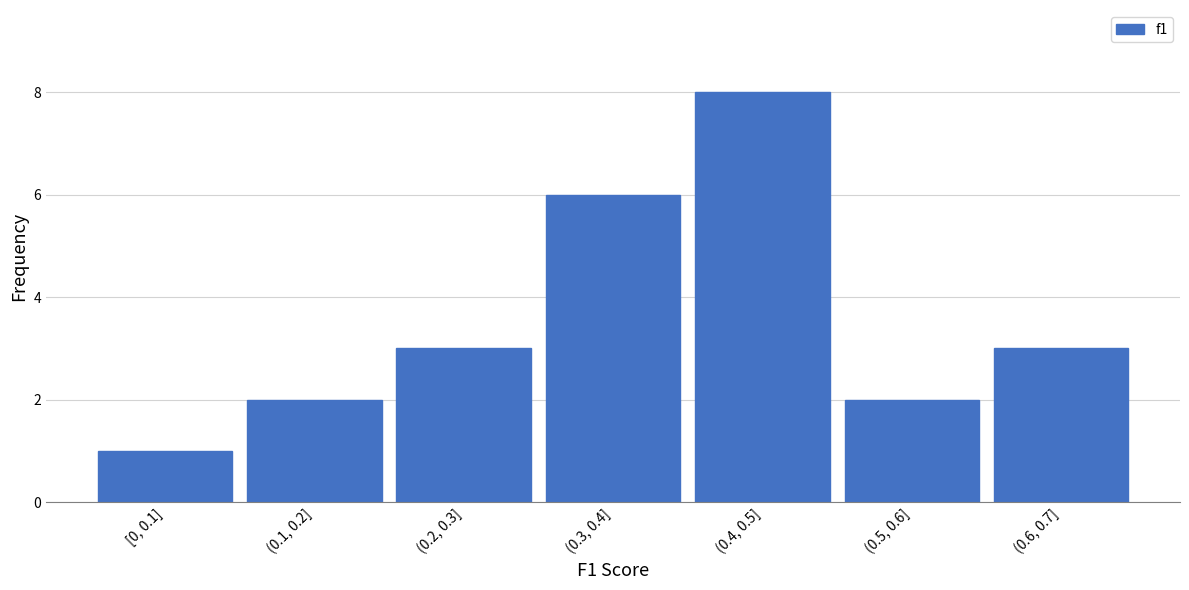

Reading left to right, list all the values displayed in this chart.

[0, 0.1]=1	(0.1, 0.2]=2	(0.2, 0.3]=3	(0.3, 0.4]=6	(0.4, 0.5]=8	(0.5, 0.6]=2	(0.6, 0.7]=3